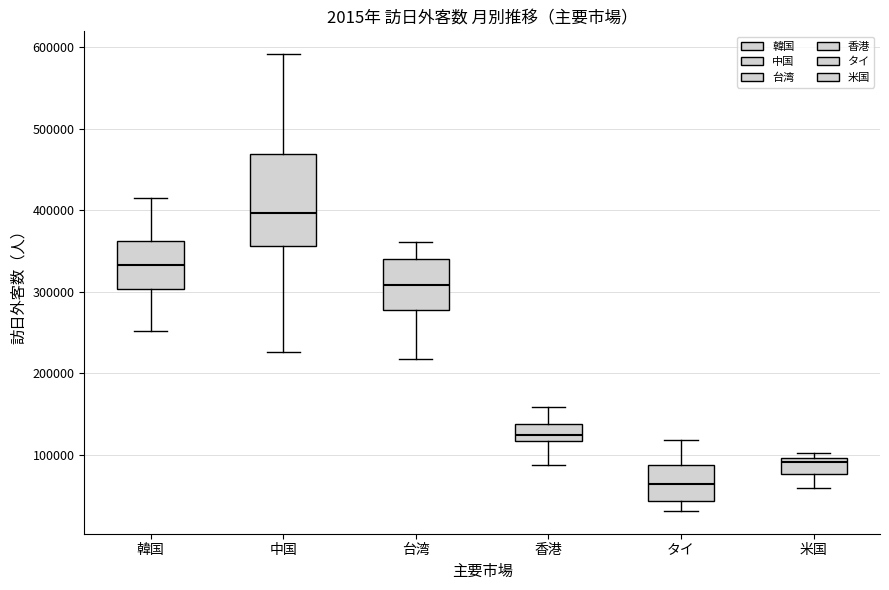

Reading left to right, transcribe this box plot: for each box, give where its median line is, the range the box spans, and where its two whiskers end, as read against the y-axis. The values are not printed on the chart, so give them approximately, as read against the axis.

韓国: median 330000, box 300000 to 360000, whiskers 250000 to 420000
中国: median 400000, box 360000 to 470000, whiskers 230000 to 590000
台湾: median 310000, box 280000 to 340000, whiskers 220000 to 360000
香港: median 120000 (inside the box), box 120000 to 140000, whiskers 90000 to 160000
タイ: median 60000, box 40000 to 90000, whiskers 30000 to 120000
米国: median 90000, box 80000 to 100000, whiskers 60000 to 100000 (just above the box's upper edge)